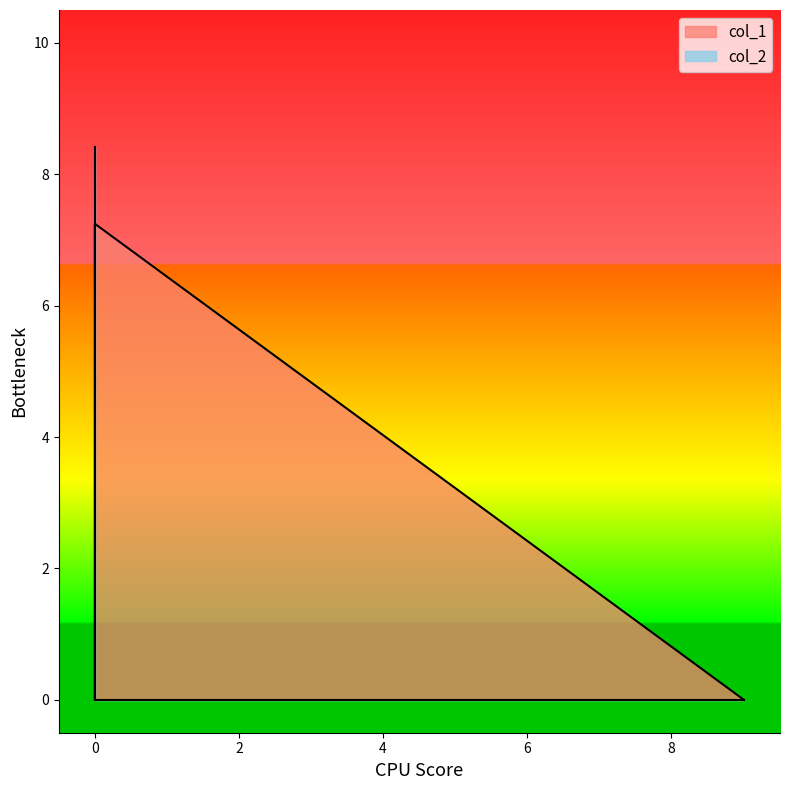

Which category has the lowest value in the col_1 series?

9.014054